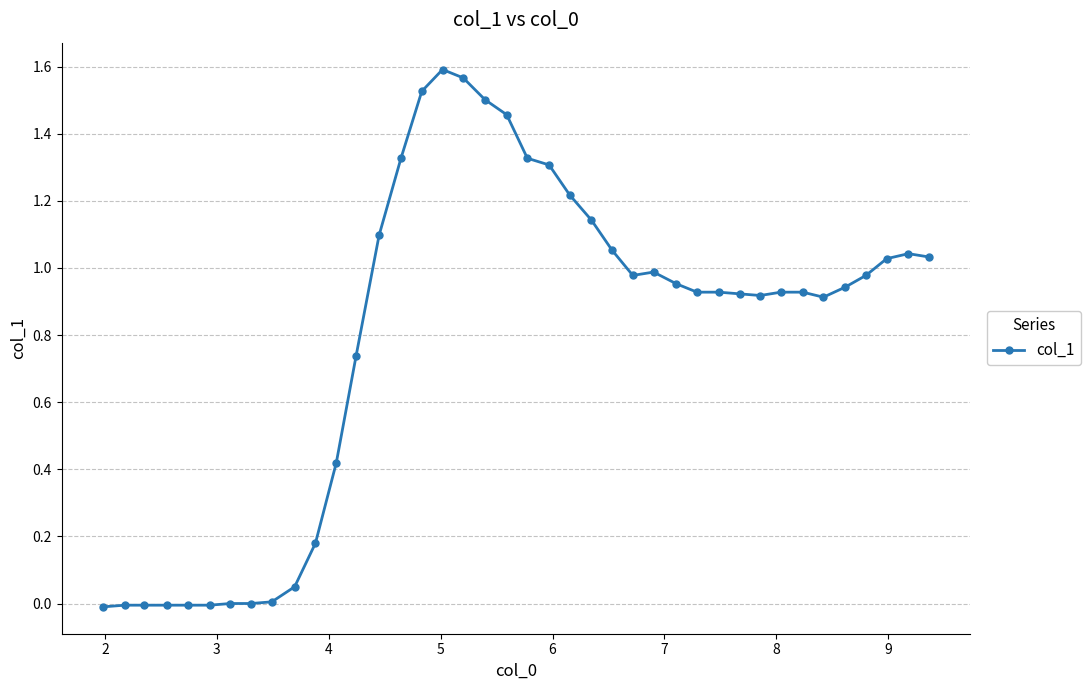

What is the average value?

0.8